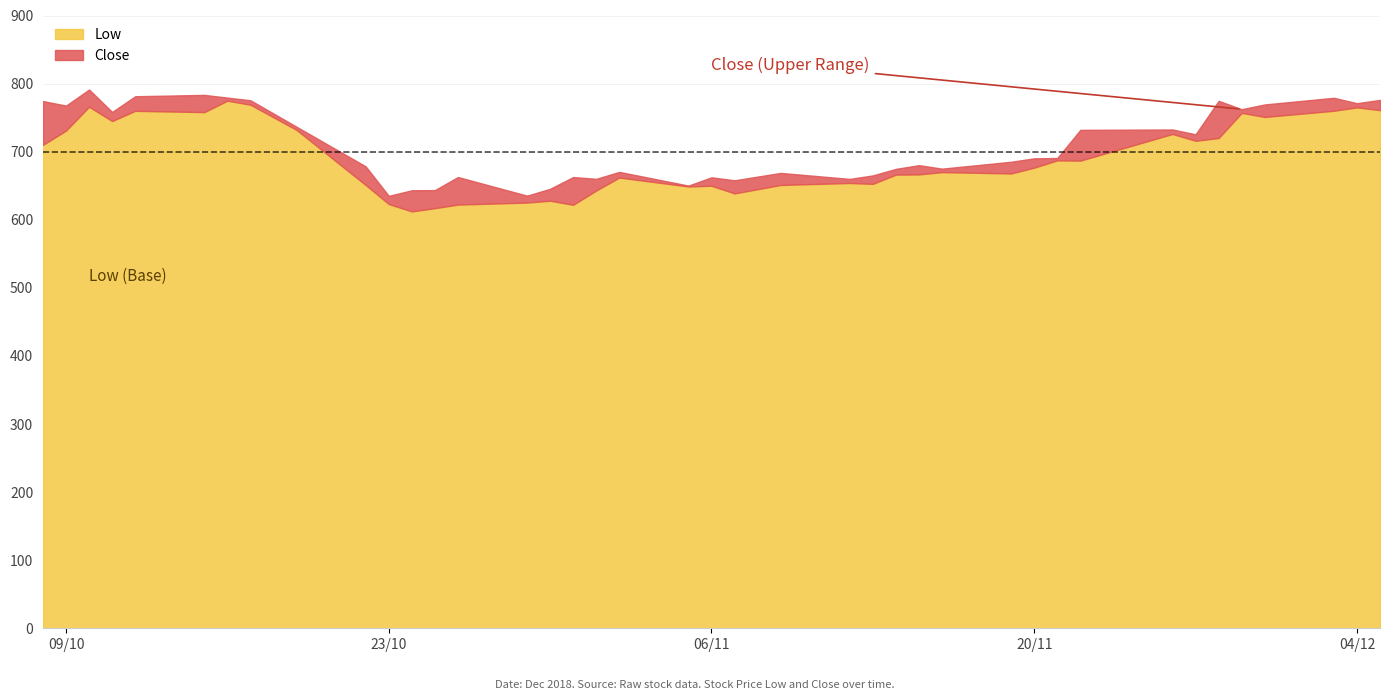

Which category has the highest value in the Close series?

10-10-2018